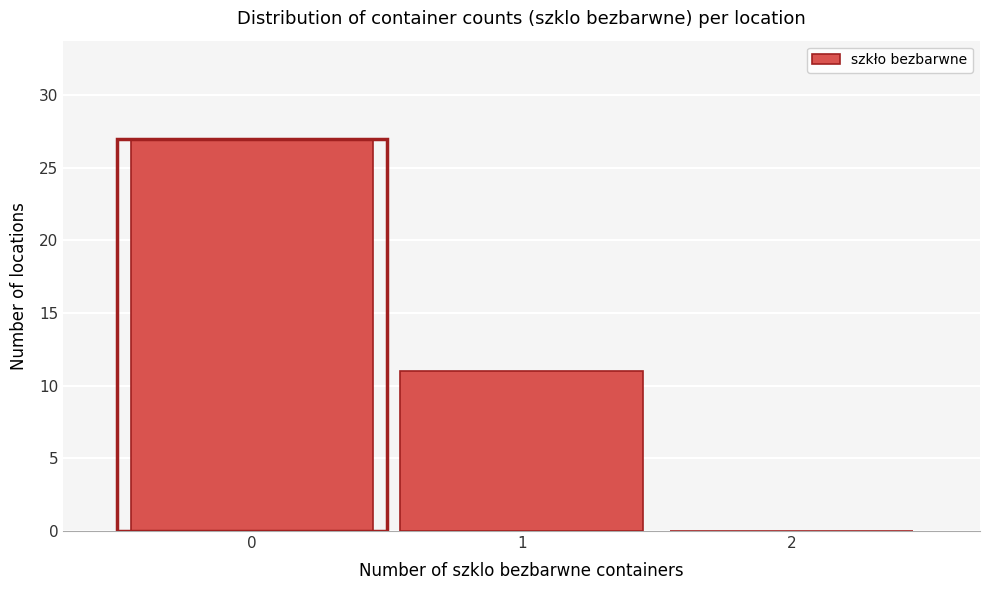

Reading left to right, transcribe this chart: for each bar, give the range it covers on the x-axis and its height. The values are not printed on the chart, so give them approximately, as read against the axis.

-0.5 to 0.5: 27
0.5 to 1.5: 11
1.5 to 2.5: 0